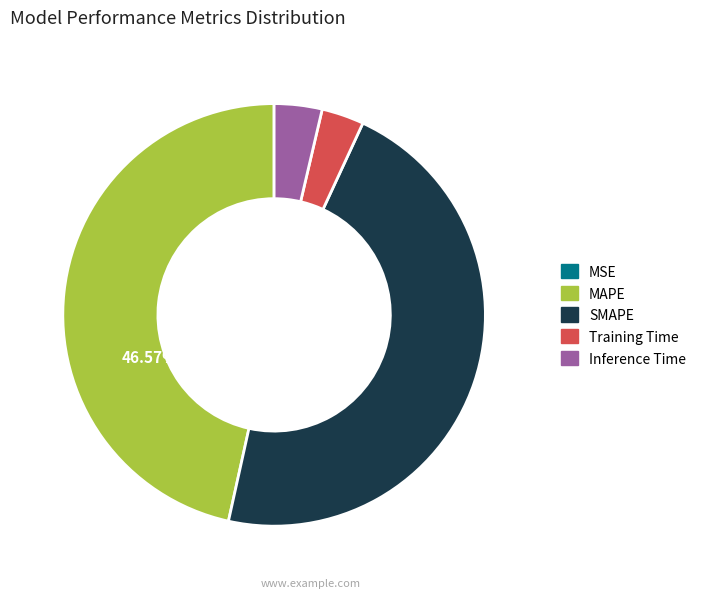

To the nearest percent, what portion does Training Time represent?

3%